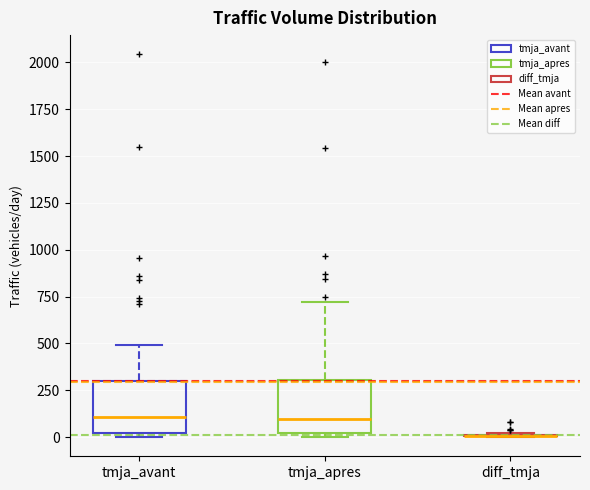

Reading left to right, read every box against the y-axis: the position of its median line, the range the box covers, and the ends of its whiskers. The values are not printed on the chart, so give them approximately, as read against the axis.

tmja_avant: median 100, box 0 to 300, whiskers 0 (just below the box's lower edge) to 500
tmja_apres: median 100, box 0 to 300, whiskers 0 (just below the box's lower edge) to 700
diff_tmja: box collapsed to a line at 0, whiskers 0 to 0